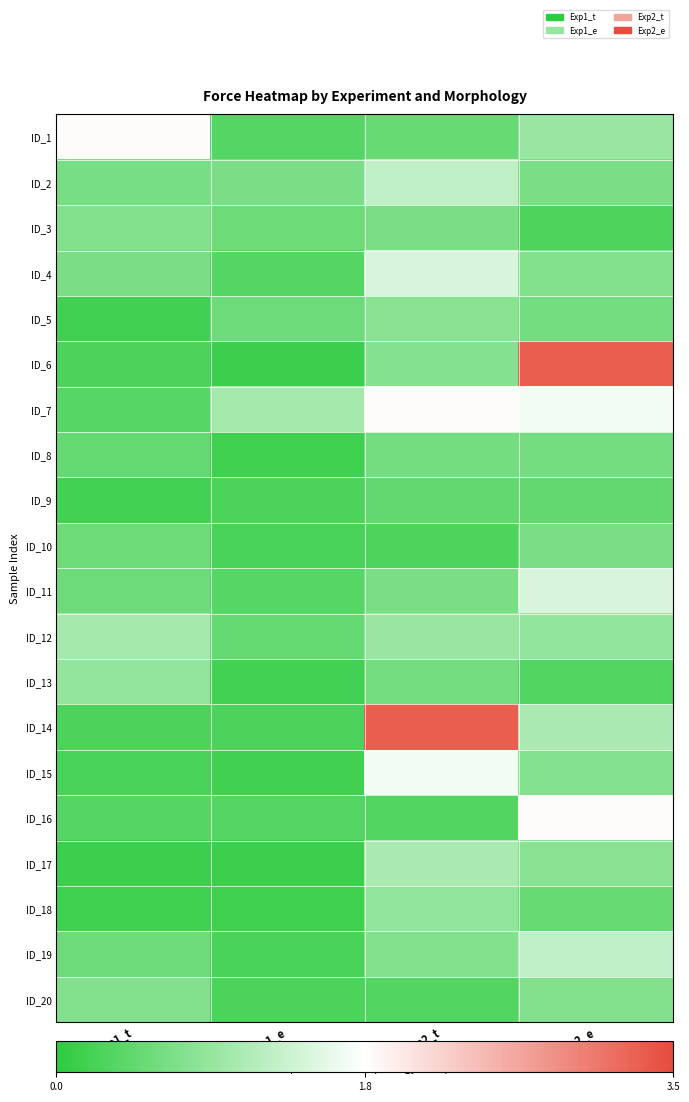

How many distinct data groups are displayed?

20